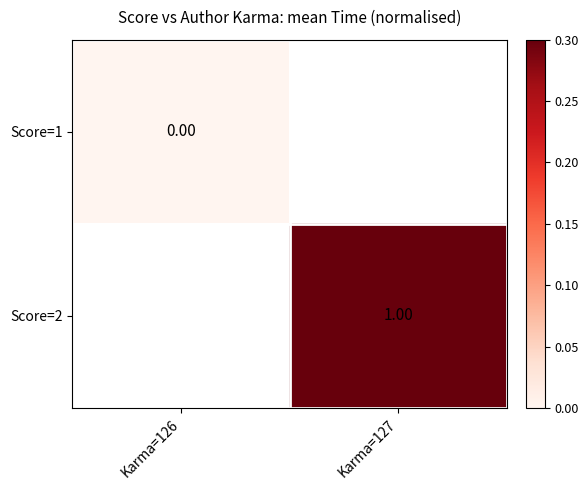

Is the value of Score=1 at Karma=126 greater than the value of Score=2 at Karma=127?

No